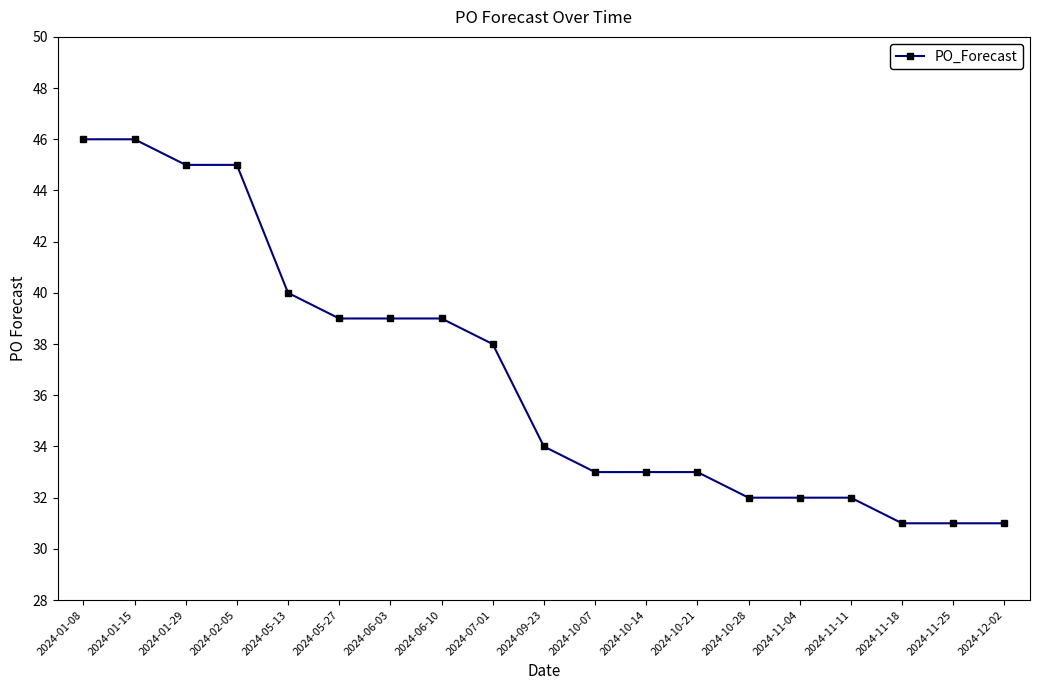

Between 2024-12-02 and 2024-01-15, which is larger?

2024-01-15